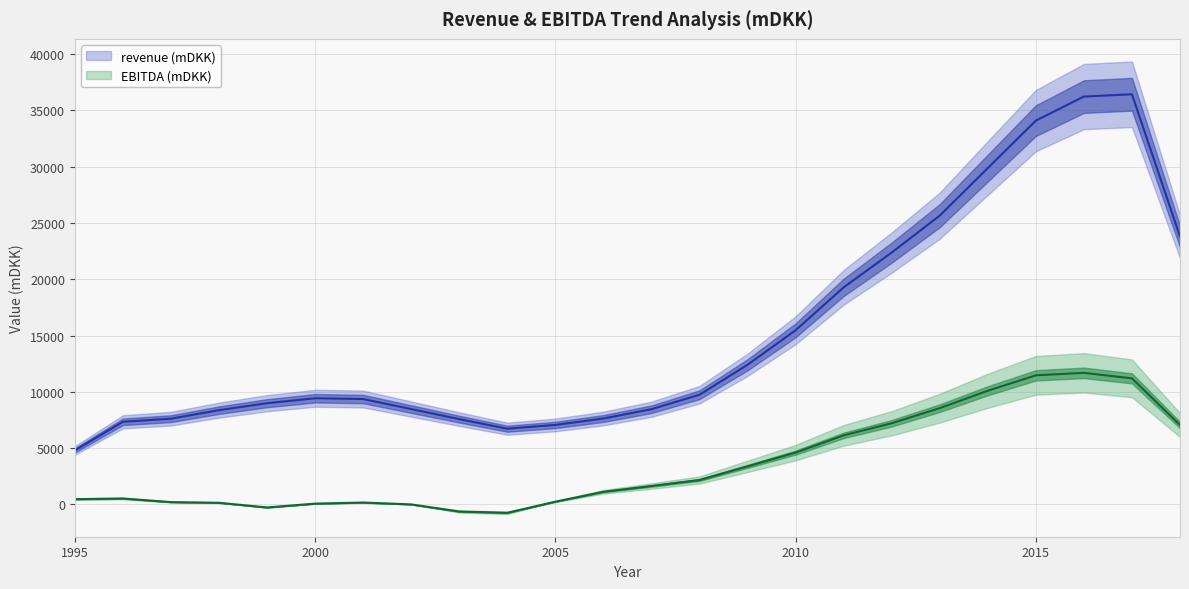

Rank the series by their maximum value, from highest to lowest.

revenue (mDKK), EBITDA (mDKK)